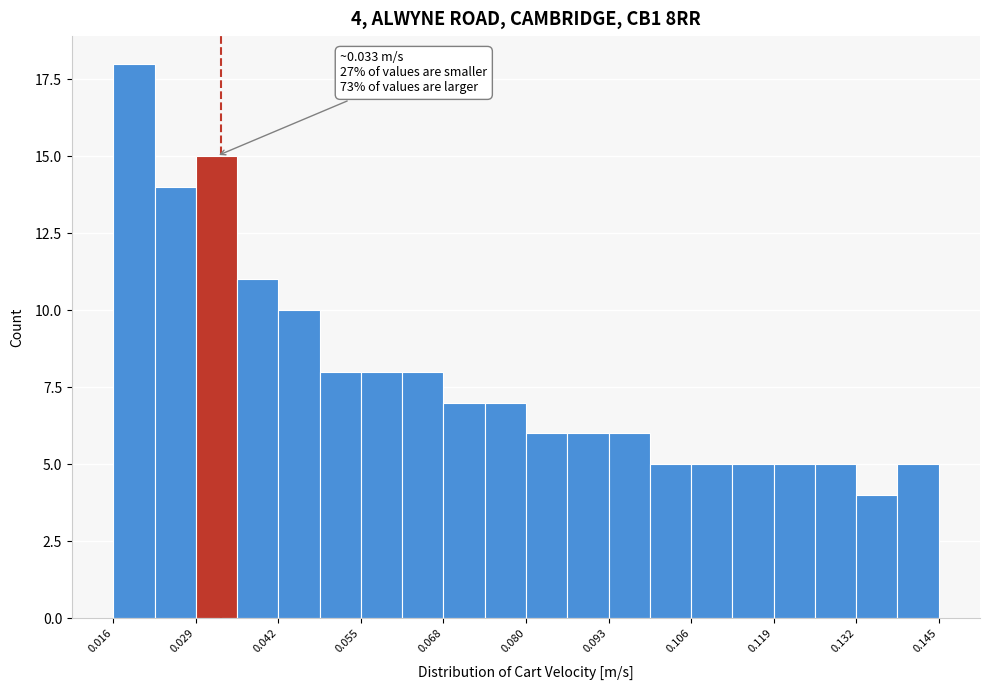

Around what value on the x-axis is the tallest bar? Give the approximate position of its centre, as read against the axis.

0.020